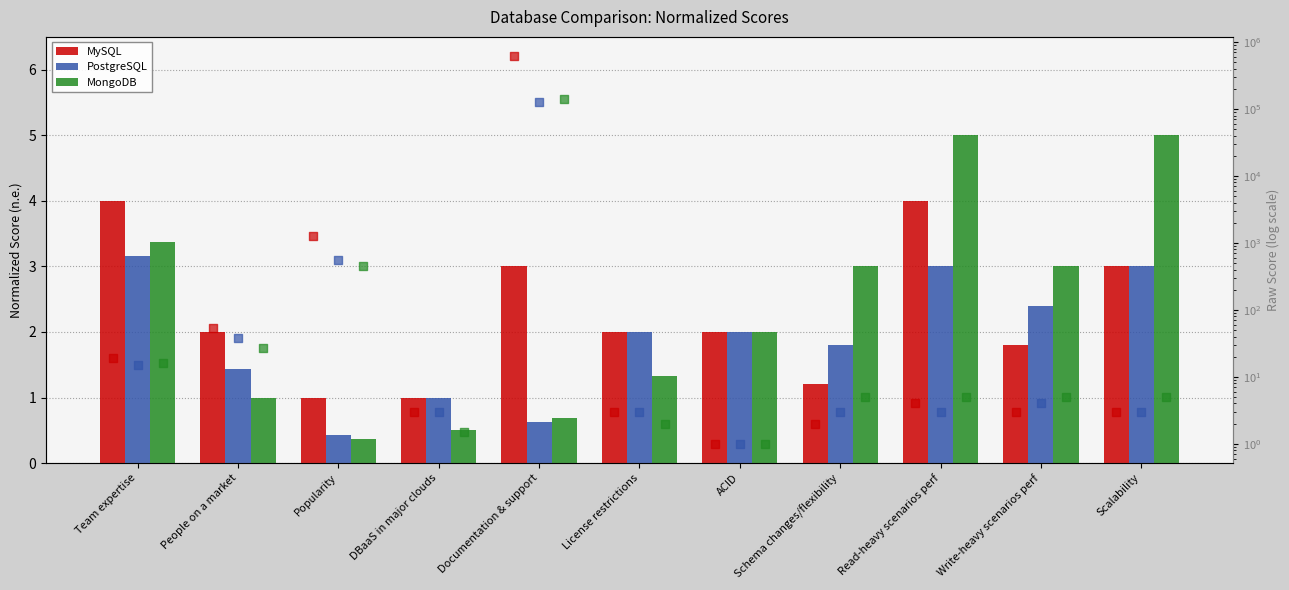

At how many categories does at least one series exceed 235702?

1